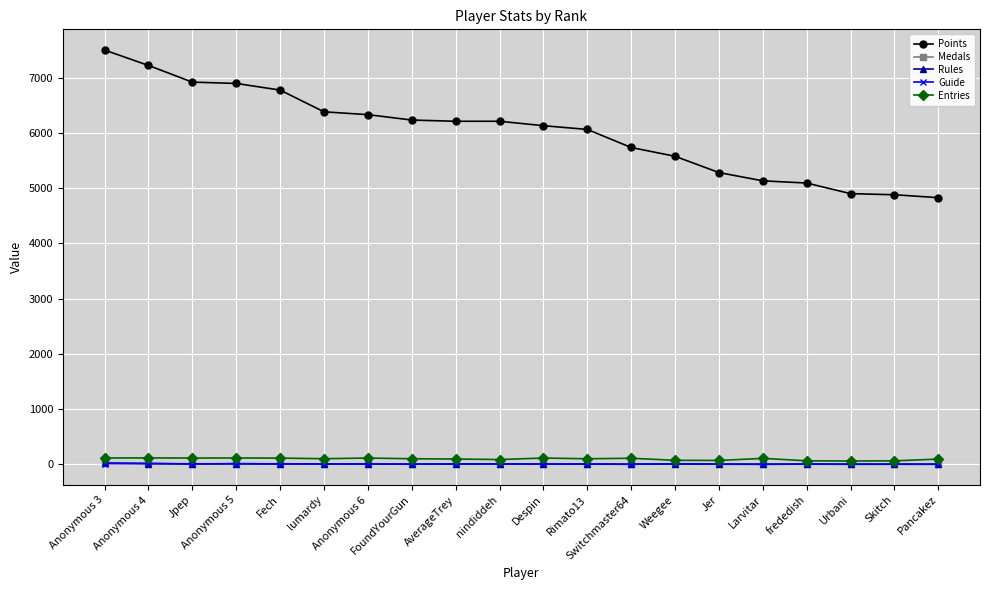

In Entries, how many points are higher than both neighbors (excluding endpoints)?

6